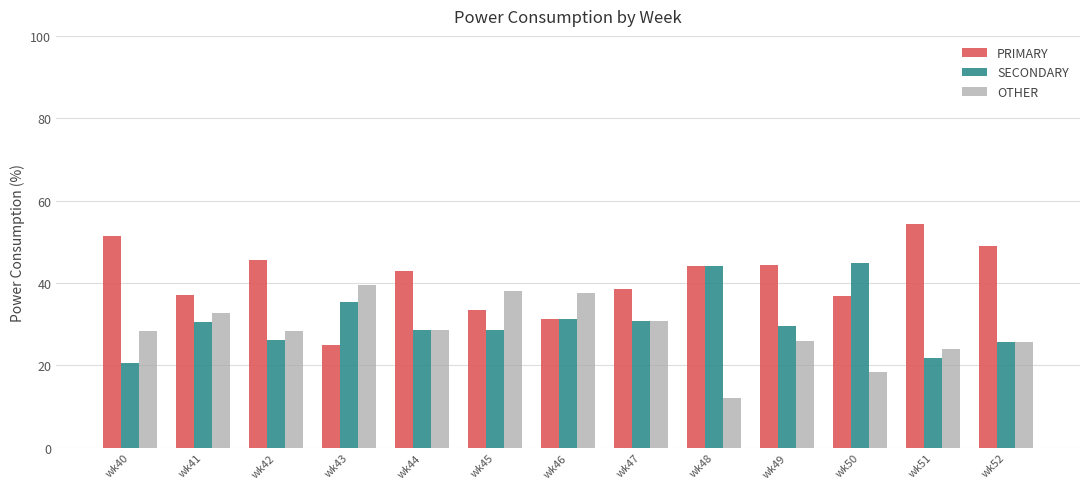

What is the sum of all OTHER values?

369.4